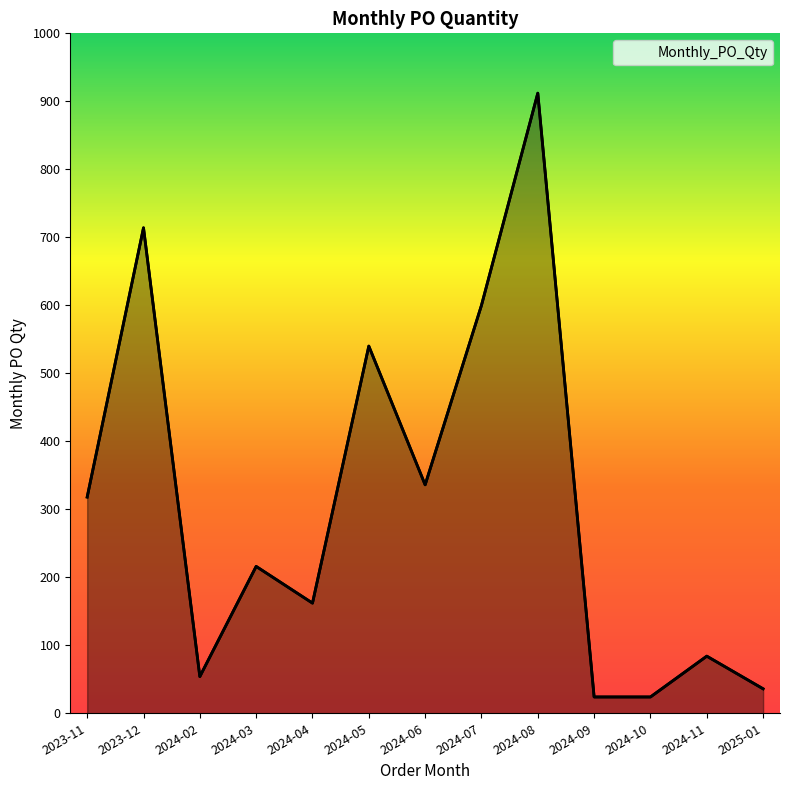

Reading left to right, extract all data points from this chart.

2023-11=318	2023-12=714	2024-02=54	2024-03=216	2024-04=162	2024-05=540	2024-06=336	2024-07=600	2024-08=912	2024-09=24	2024-10=24	2024-11=84	2025-01=36